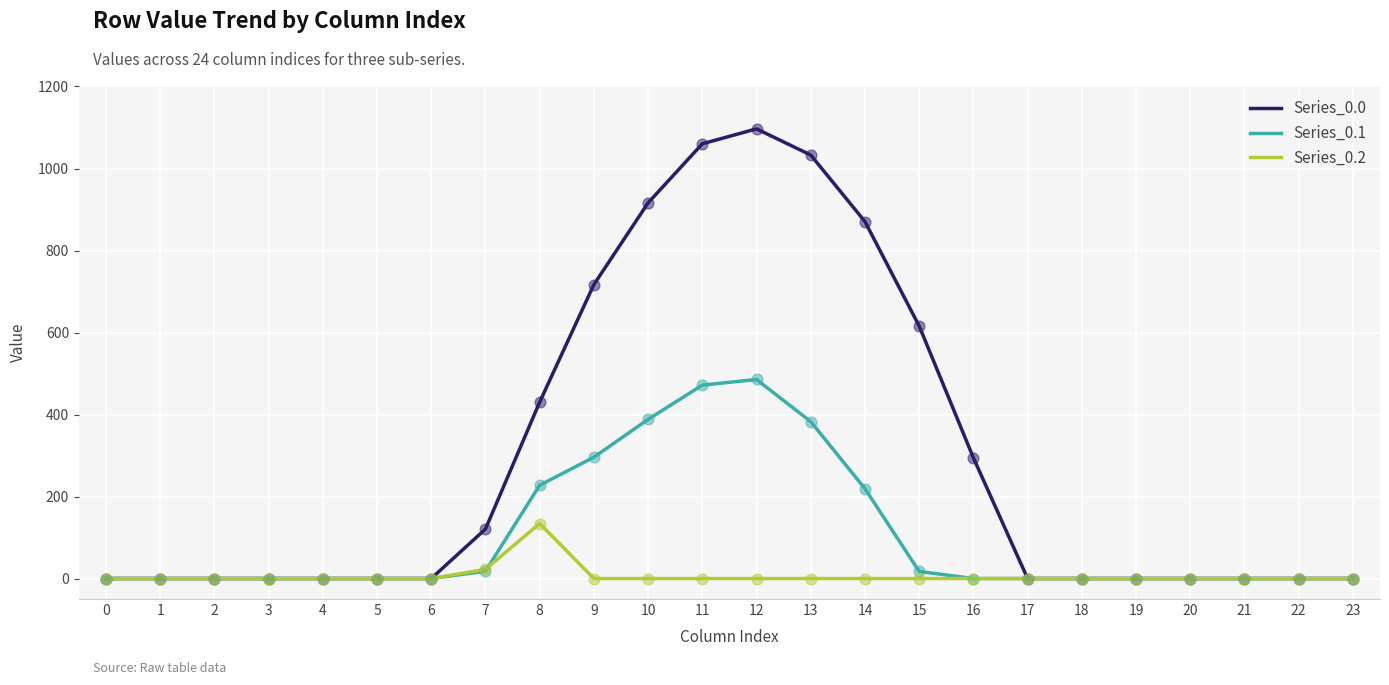

At which category is the sum across all series the highest?

12